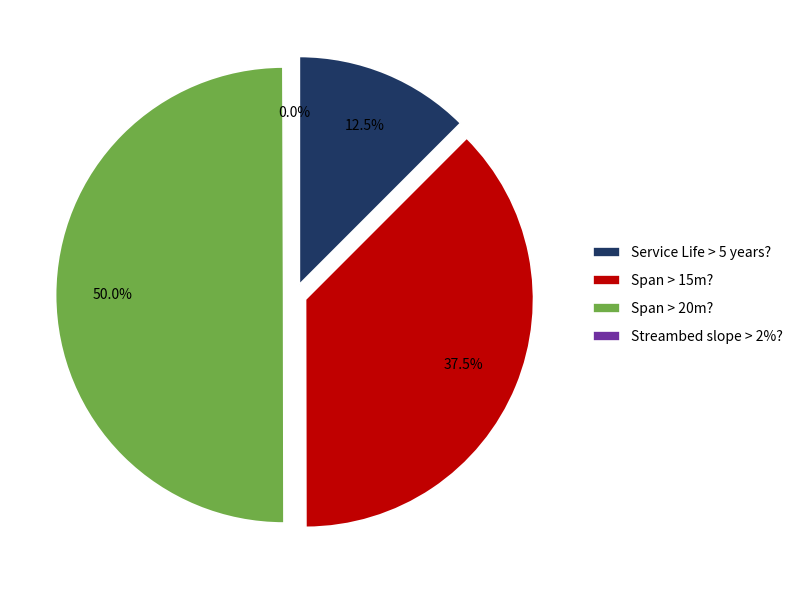

What percentage is NOT represented by Span > 20m??

50.0%